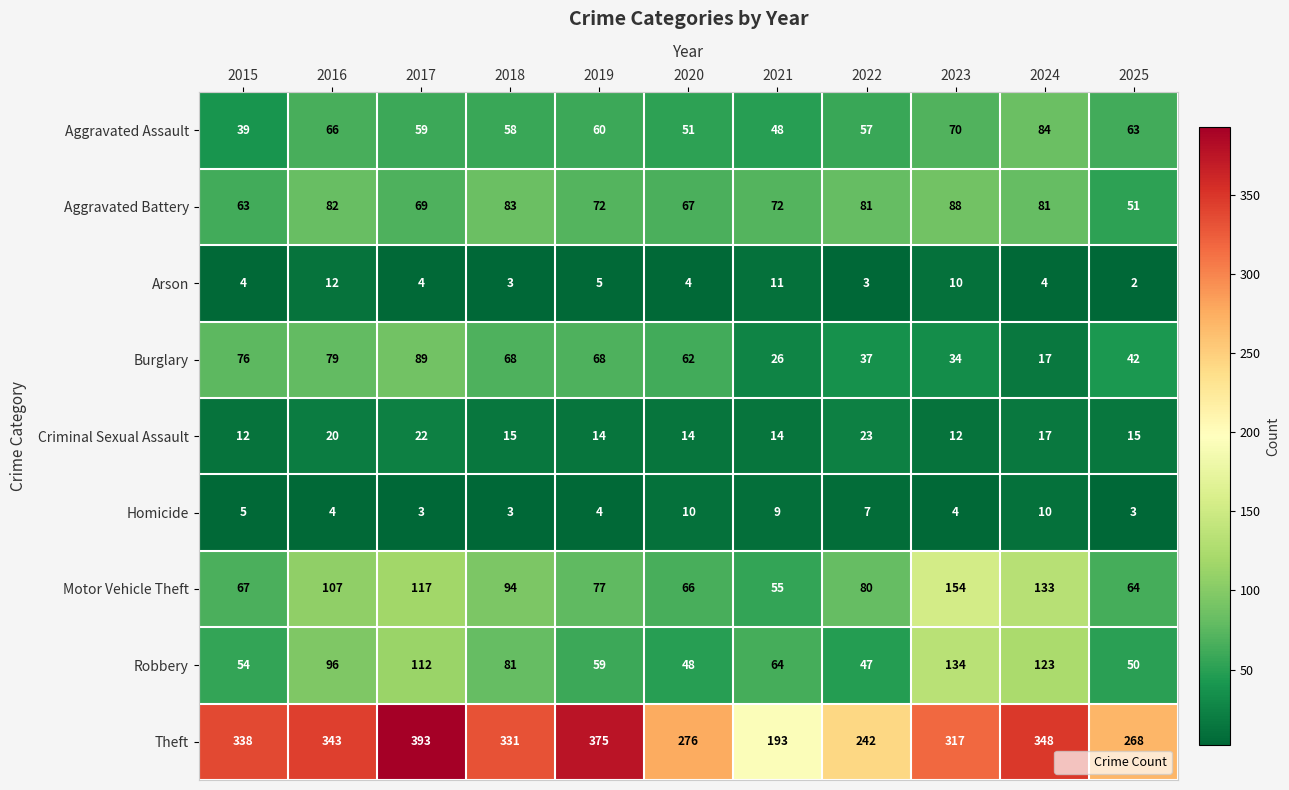

What is the smallest value displayed?

2